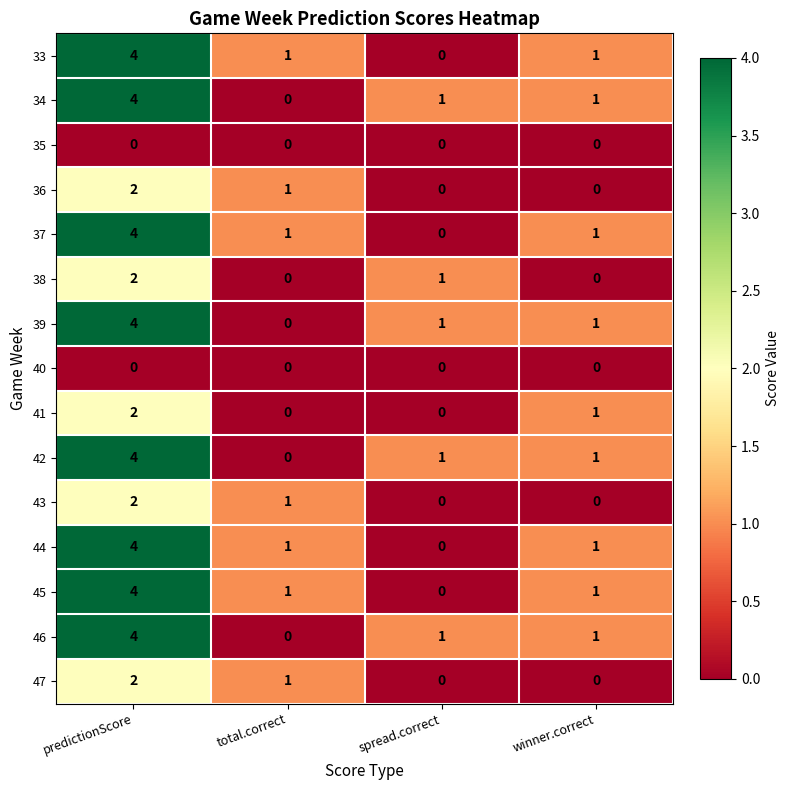

At which label is 41 closest to 1?

winner.correct